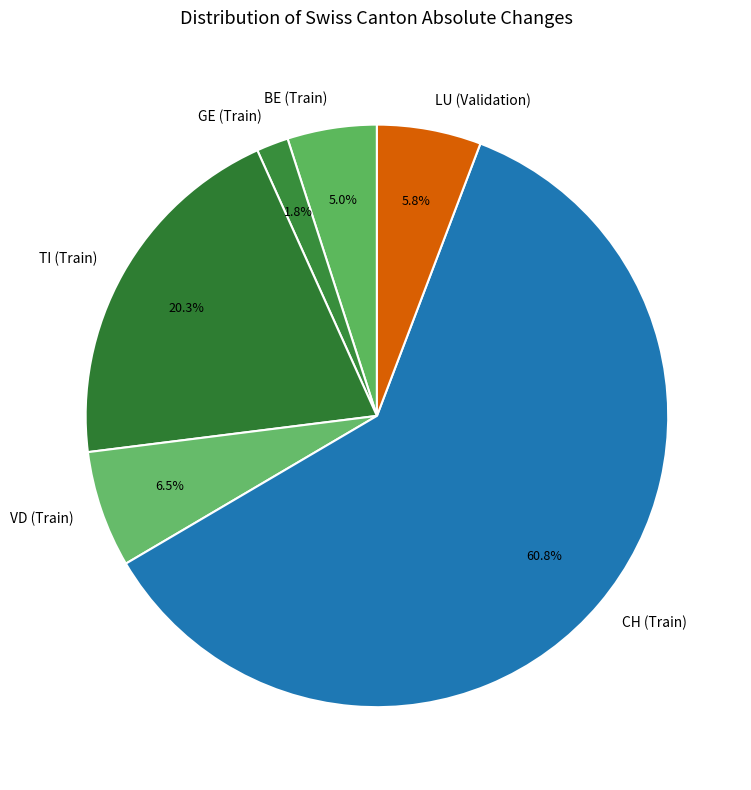

Which category has the biggest portion of the pie?

CH (Train)